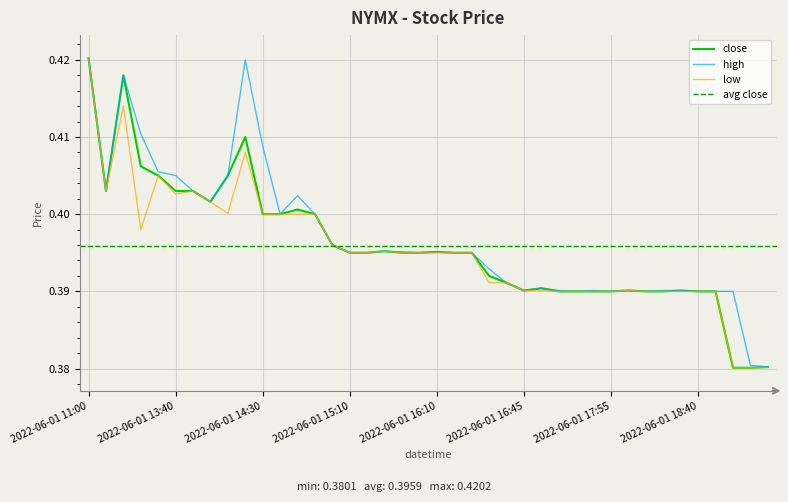

Rank the categories by close value from highest to lowest.

2022-06-01 11:00, 2022-06-01 13:15, 2022-06-01 14:15, 2022-06-01 13:30, 2022-06-01 13:35, 2022-06-01 14:10, 2022-06-01 11:55, 2022-06-01 13:40, 2022-06-01 13:45, 2022-06-01 13:55, 2022-06-01 14:45, 2022-06-01 14:30, 2022-06-01 14:40, 2022-06-01 14:50, 2022-06-01 15:05, 2022-06-01 15:30, 2022-06-01 16:10, 2022-06-01 15:10, 2022-06-01 15:25, 2022-06-01 15:35, 2022-06-01 16:05, 2022-06-01 16:15, 2022-06-01 16:20, 2022-06-01 16:30, 2022-06-01 16:40, 2022-06-01 17:15, 2022-06-01 16:45, 2022-06-01 18:05, 2022-06-01 18:35, 2022-06-01 17:35, 2022-06-01 17:40, 2022-06-01 17:50, 2022-06-01 17:55, 2022-06-01 18:10, 2022-06-01 18:30, 2022-06-01 18:40, 2022-06-01 18:45, 2022-06-01 19:05, 2022-06-01 18:55, 2022-06-01 19:00